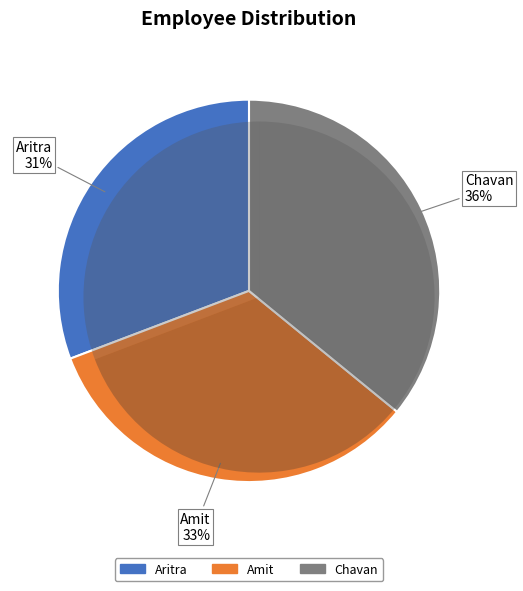

How much of the chart is everything except Amit?

66.7%